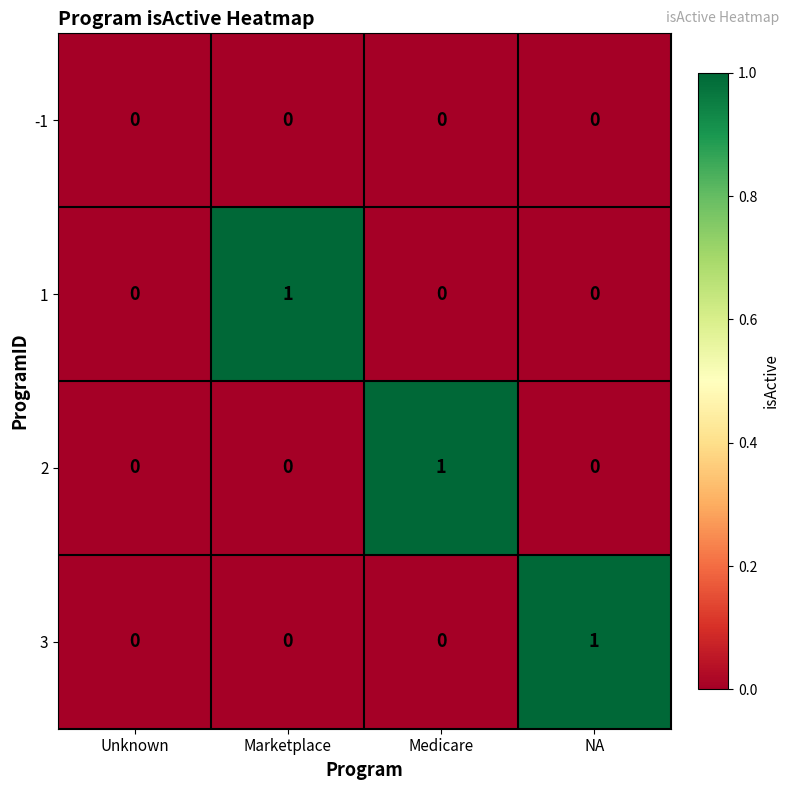

At which label does 1 reach its peak?

Marketplace